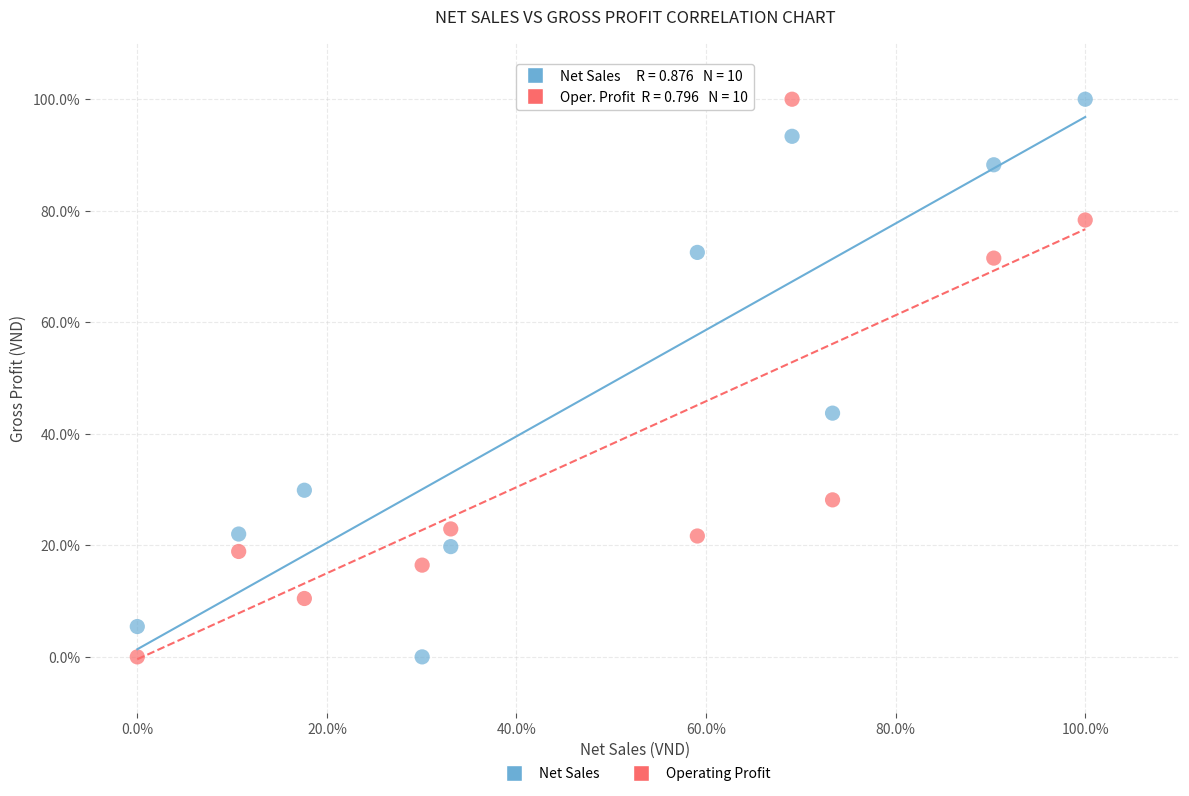

What are all the series names shown in the legend?

Net Sales, Operating Profit